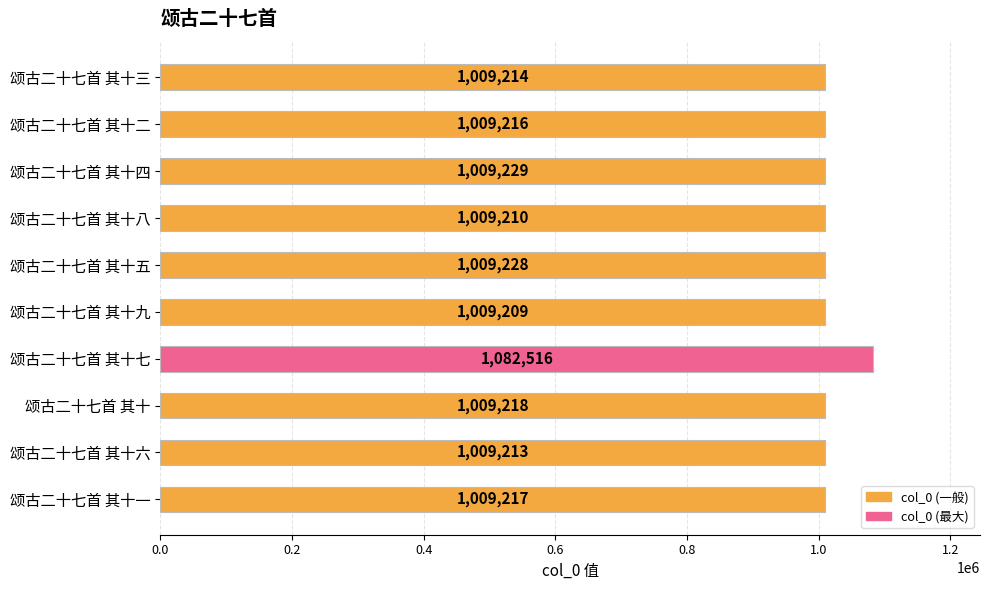

At which label is the value closest to 1045862?

颂古二十七首 其十四